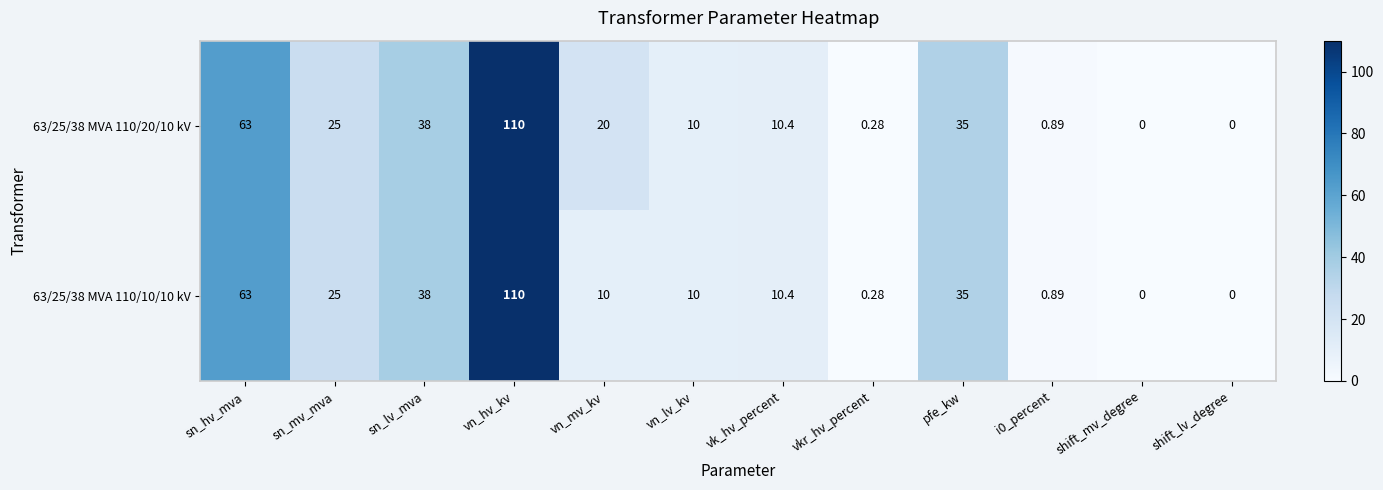

At which label does 63/25/38 MVA 110/10/10 kV first exceed 10?

sn_hv_mva